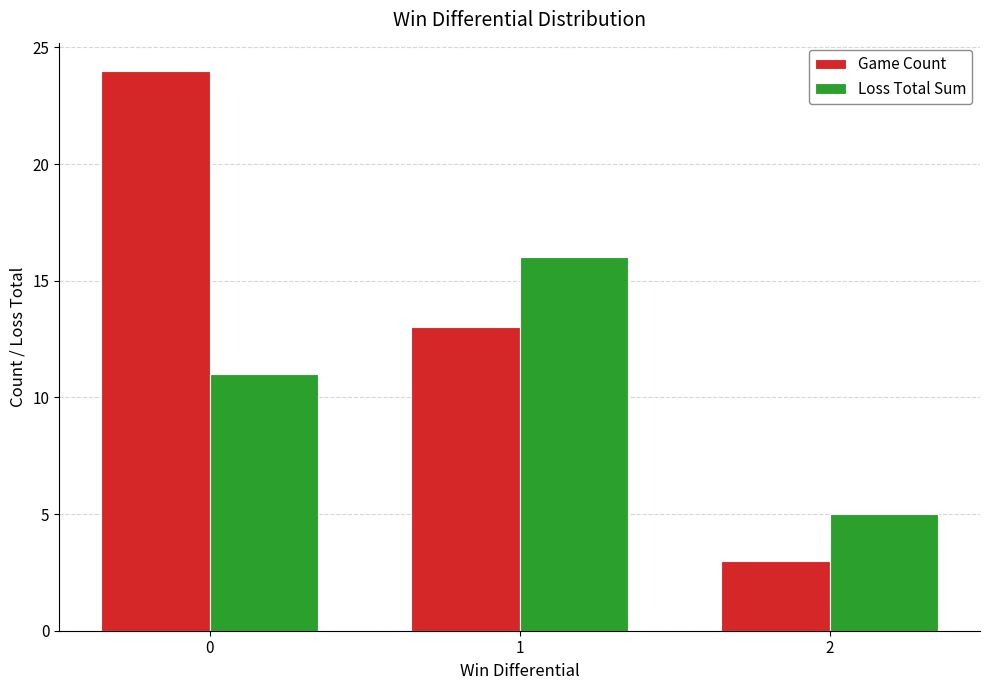

How many bars are there in total?

6